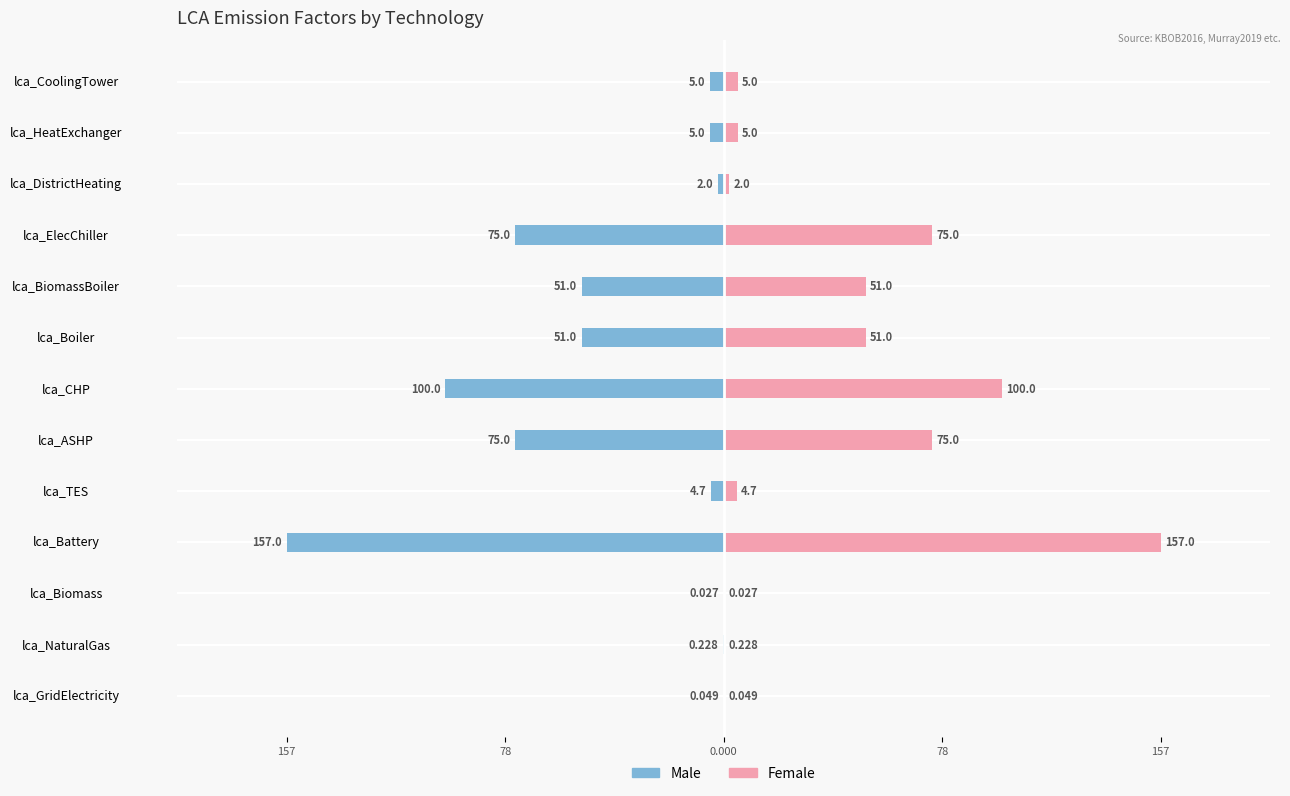

Rank the series by their average value, from highest to lowest.

Female, Male